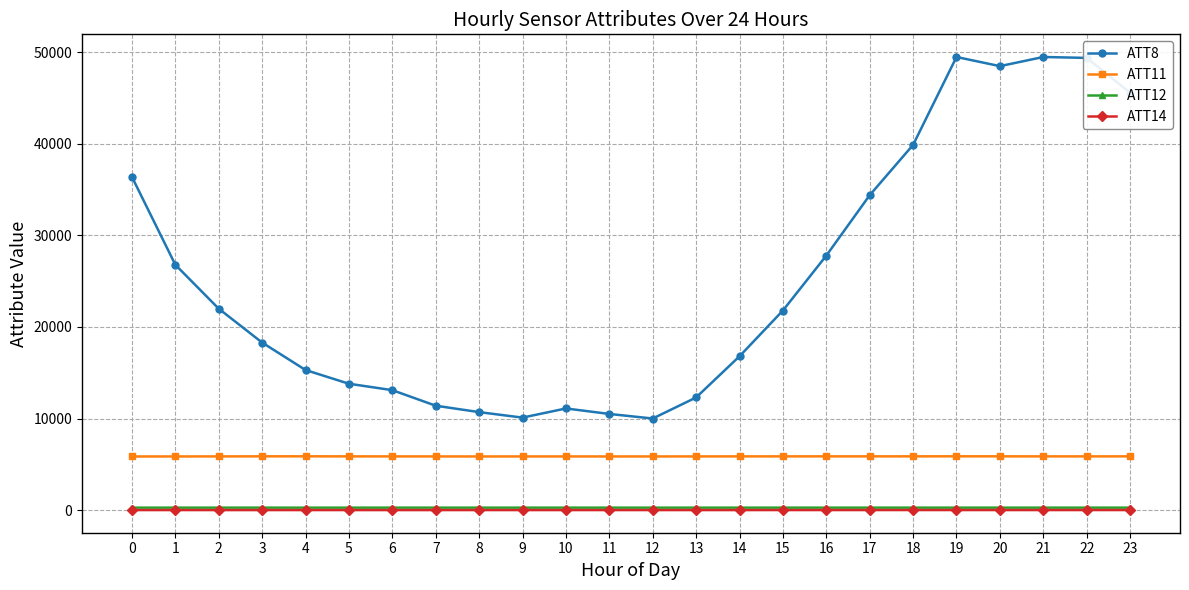

How many lines are shown in the chart?

4